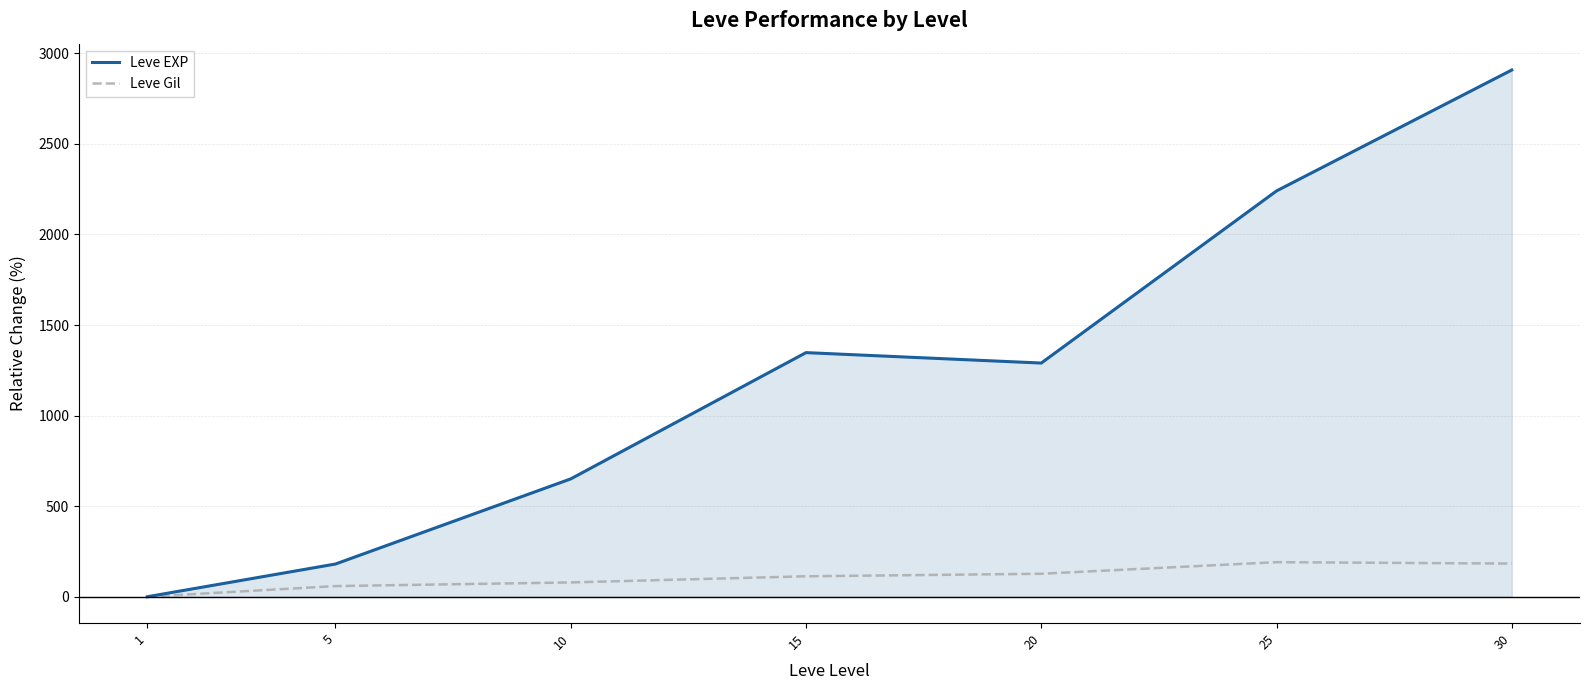

Which series has the largest total across all categories?

Leve EXP